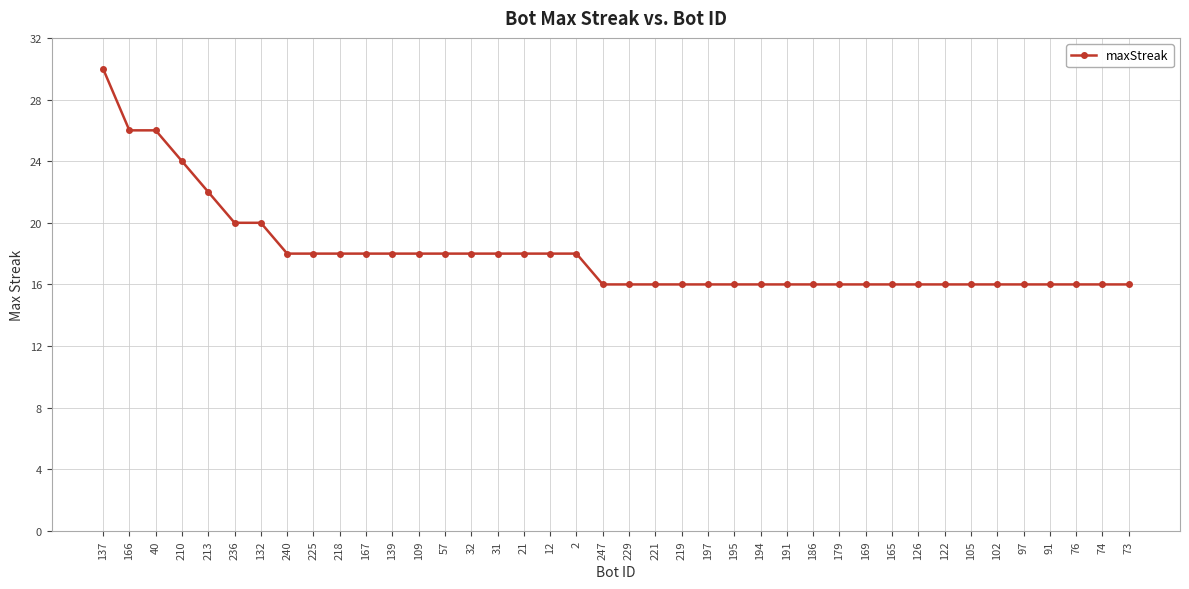

Reading left to right, transcribe all the data shown in this chart.

30	26	26	24	22	20	20	18	18	18	18	18	18	18	18	18	18	18	18	16	16	16	16	16	16	16	16	16	16	16	16	16	16	16	16	16	16	16	16	16